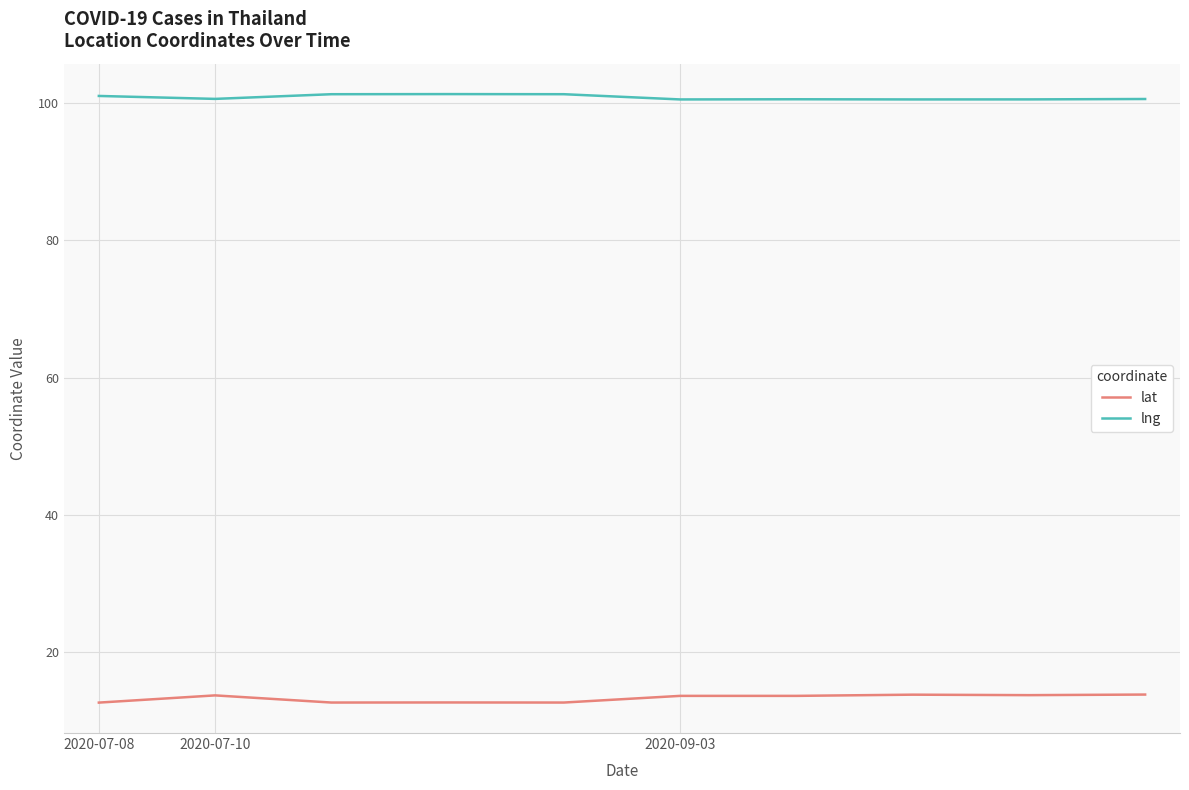

List the series in order of their peak value, lowest first.

lat, lng